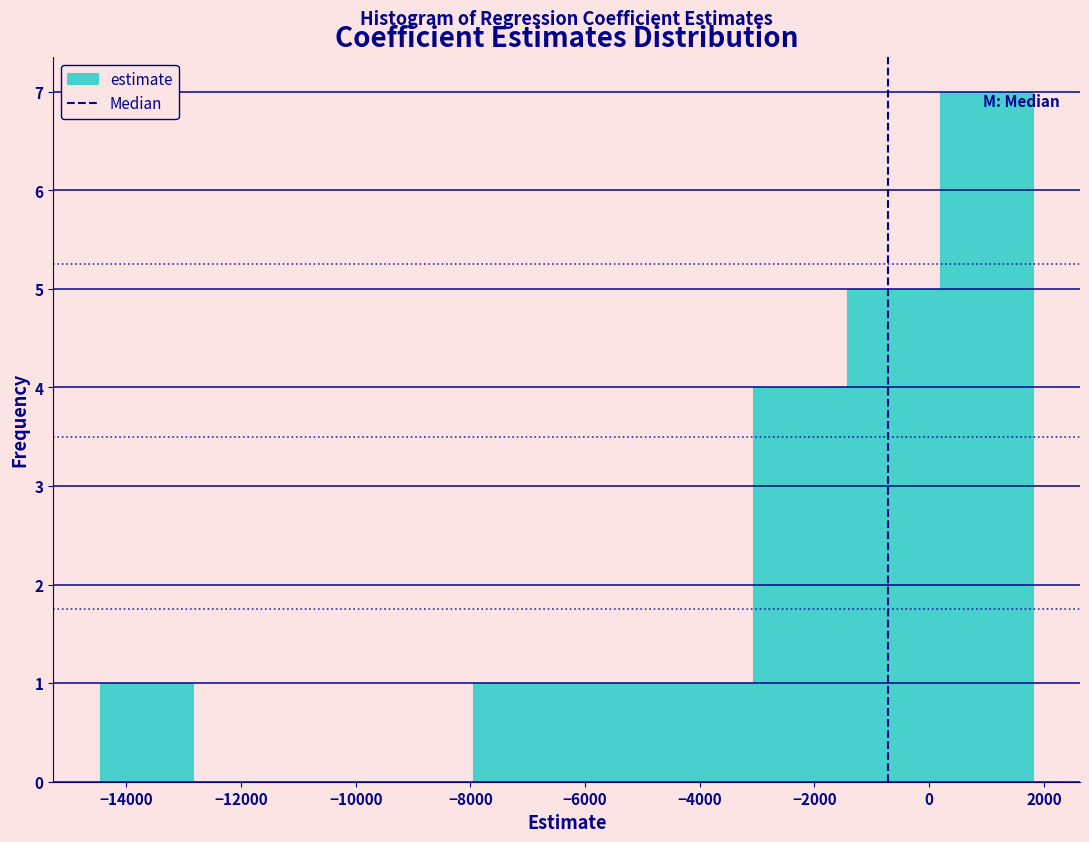

Which range on the x-axis has the tallest bar?

200 to 1800